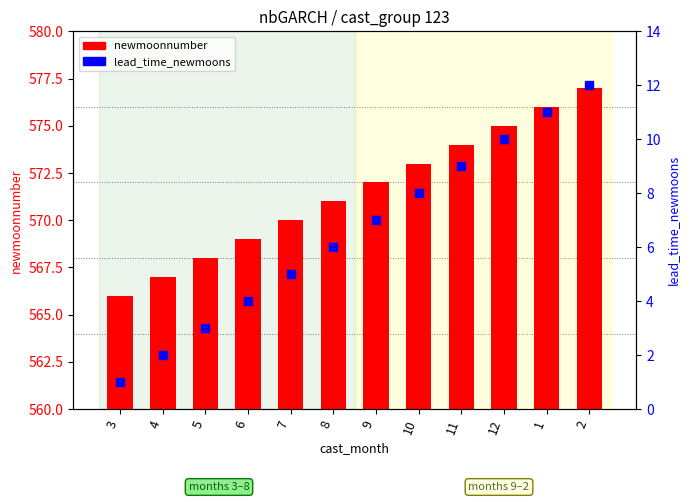

What is the total value across all series at 8?

577